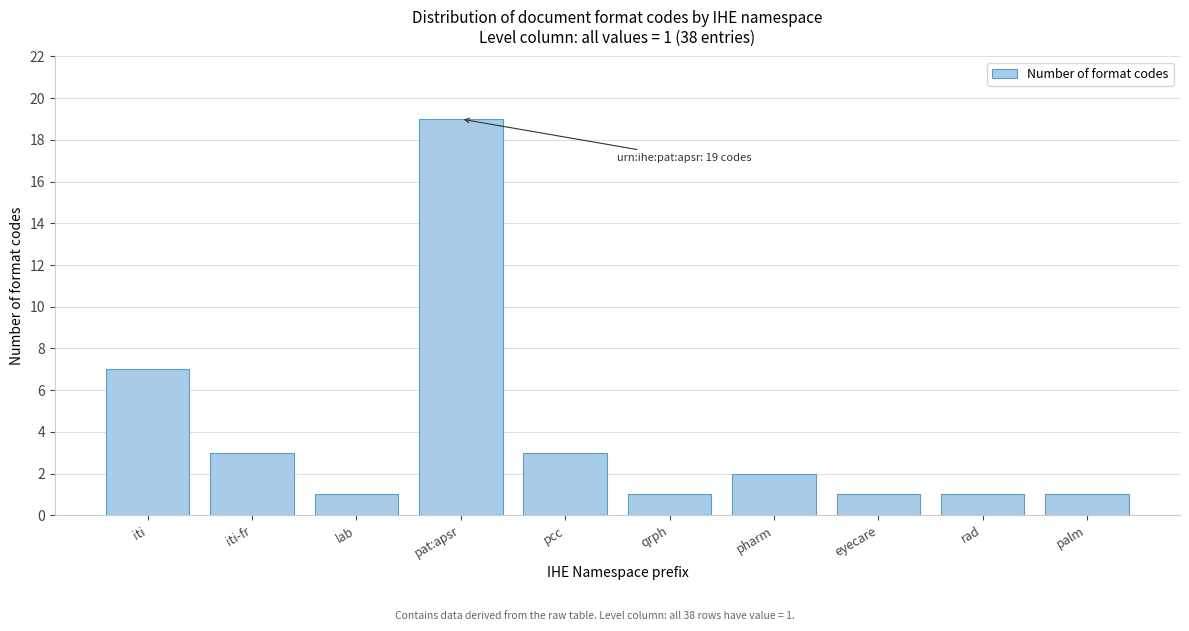

Reading left to right, what are all the values shown in this chart?

iti=7	iti-fr=3	lab=1	pat:apsr=19	pcc=3	qrph=1	pharm=2	eyecare=1	rad=1	palm=1